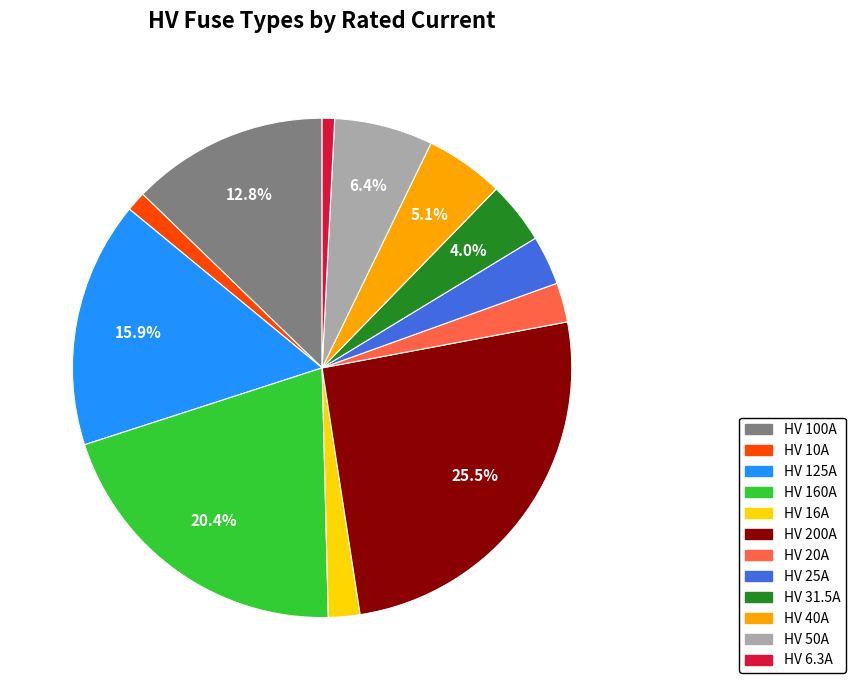

Count the number of slices in the pie.

12